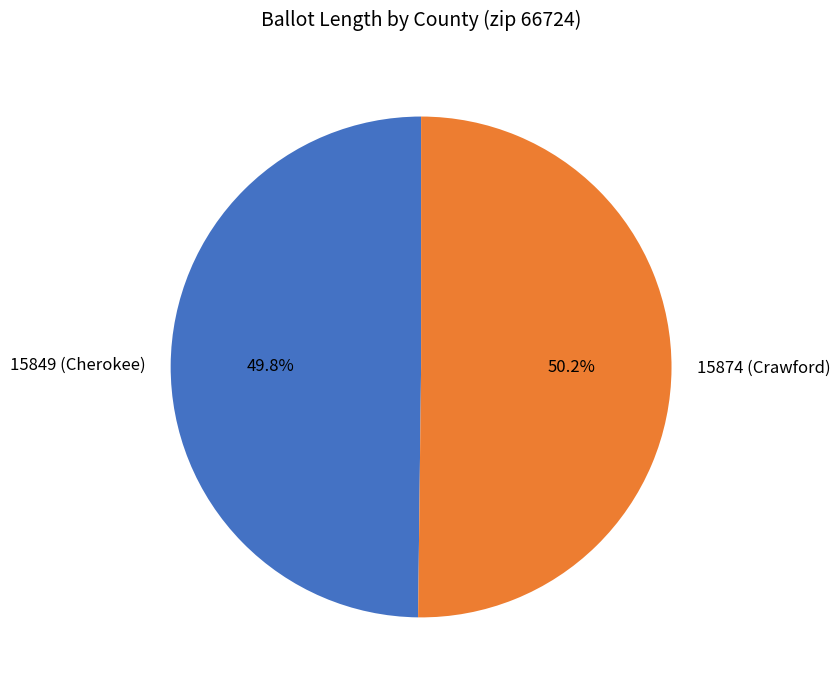

Do 15874 (Crawford) and 15849 (Cherokee) together represent more than half of the pie?

Yes